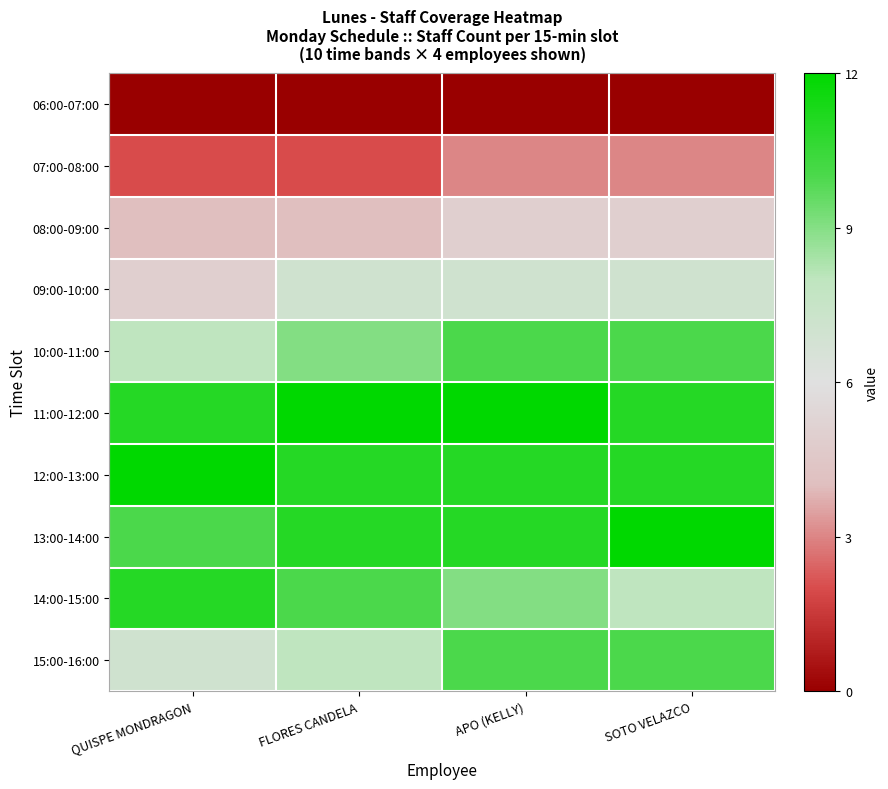

Rank the series at SOTO VELAZCO from lowest to highest value.

06:00-07:00, 07:00-08:00, 08:00-09:00, 09:00-10:00, 14:00-15:00, 10:00-11:00, 15:00-16:00, 11:00-12:00, 12:00-13:00, 13:00-14:00